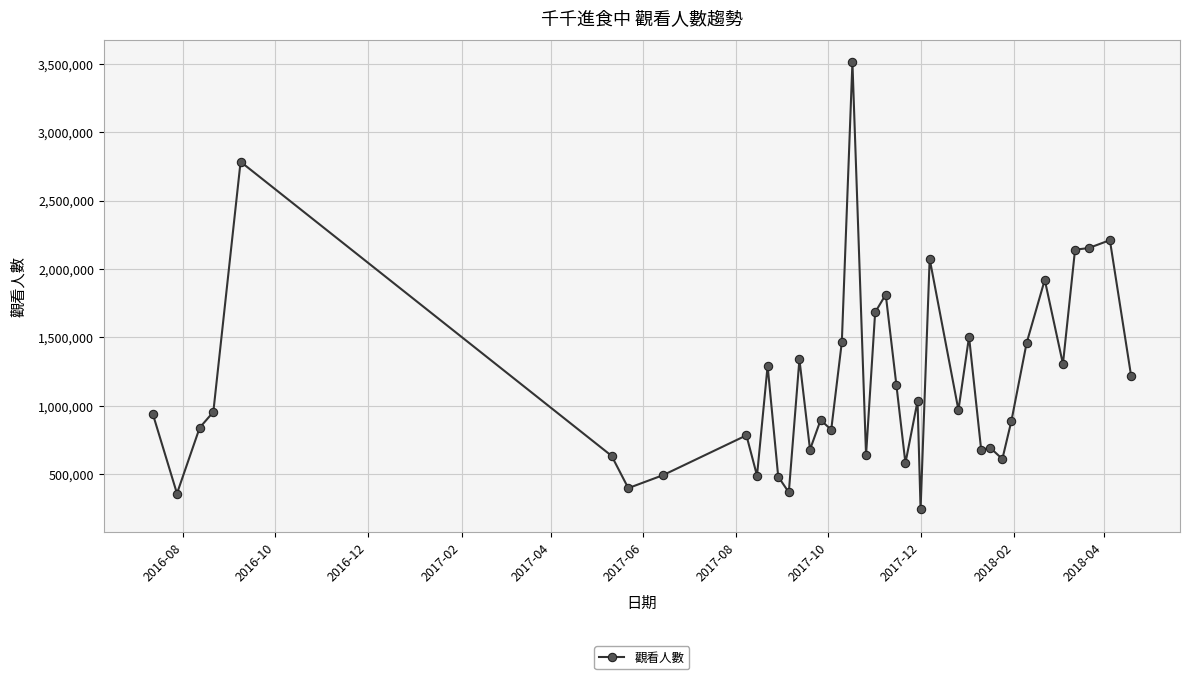

True or false: the data has more than 0 interior local peaks.

True